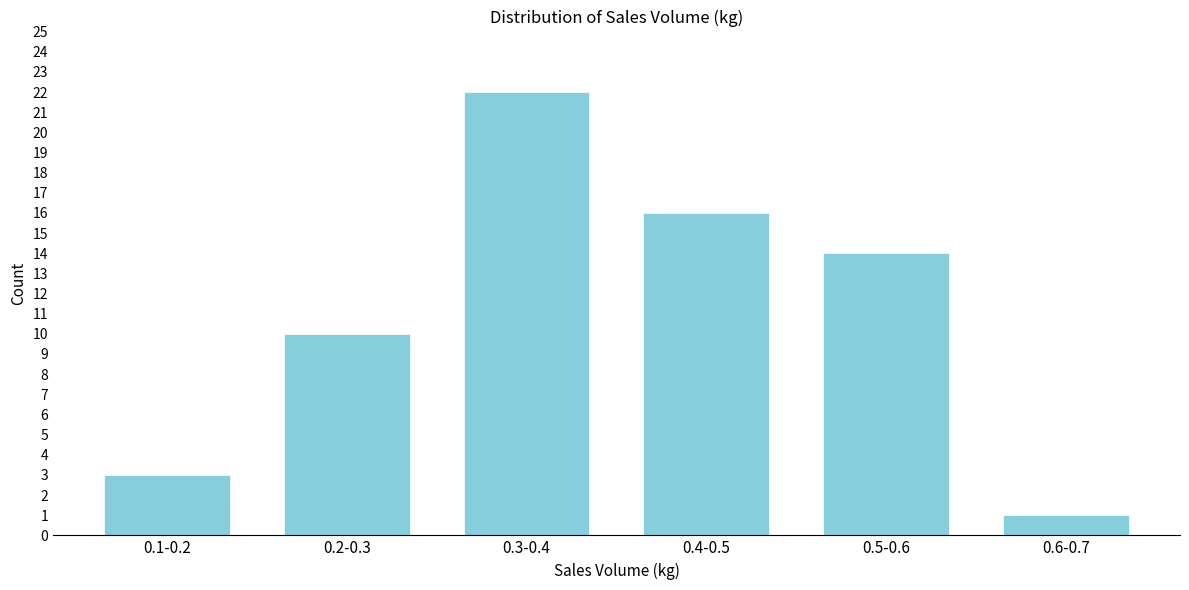

Reading right to left, transcribe all the data shown in this chart.

0.6-0.7=1	0.5-0.6=14	0.4-0.5=16	0.3-0.4=22	0.2-0.3=10	0.1-0.2=3